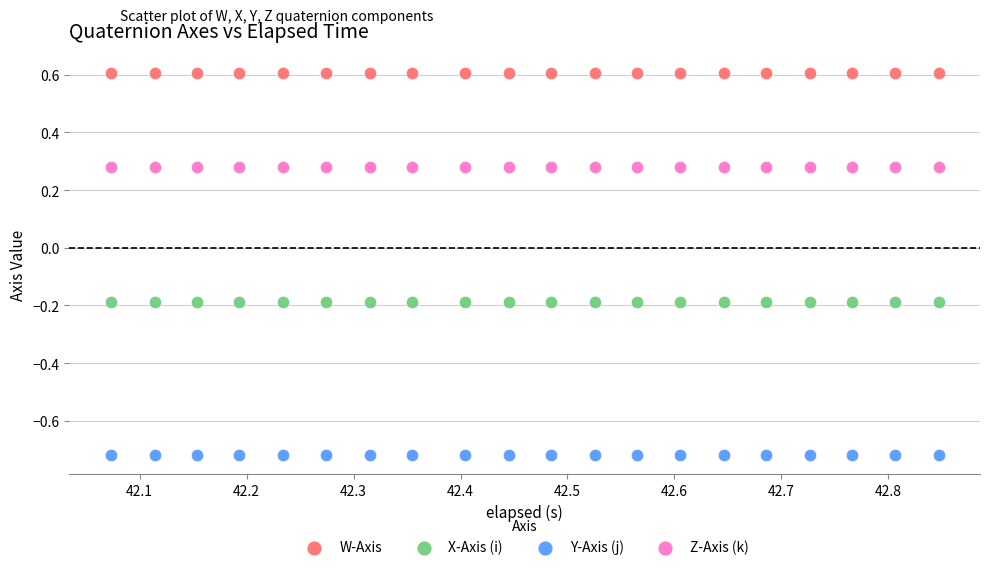

Which series reaches the minimum Y coordinate?

Y-Axis (j)